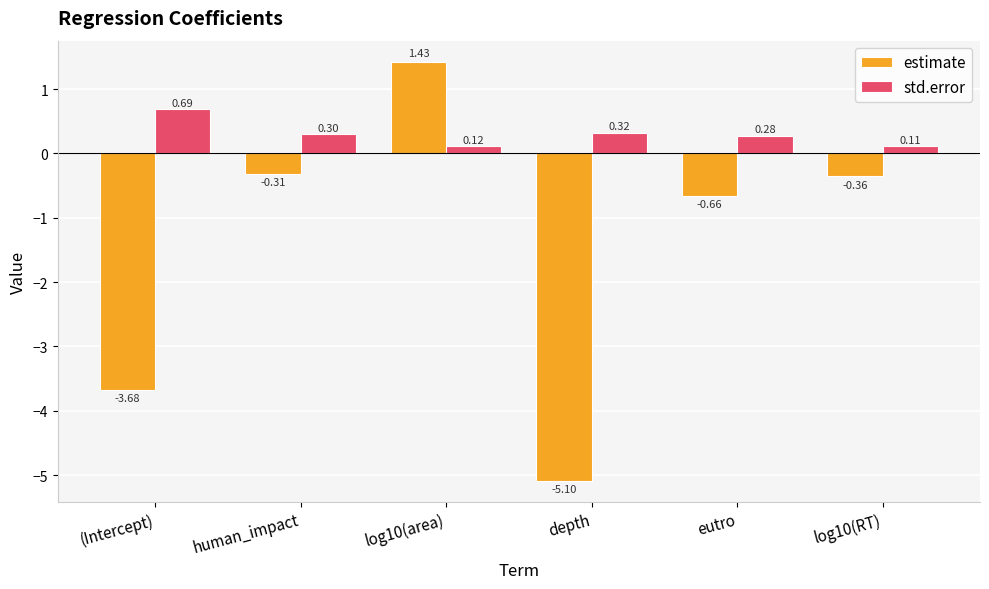

What is the label of the 4th bar from the left?

depth